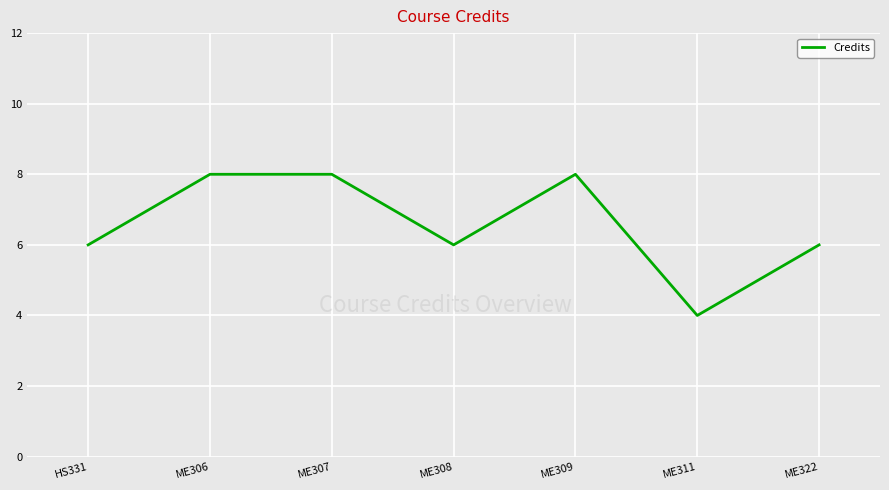

True or false: there are more than 2 points higher than both neighbors.

False